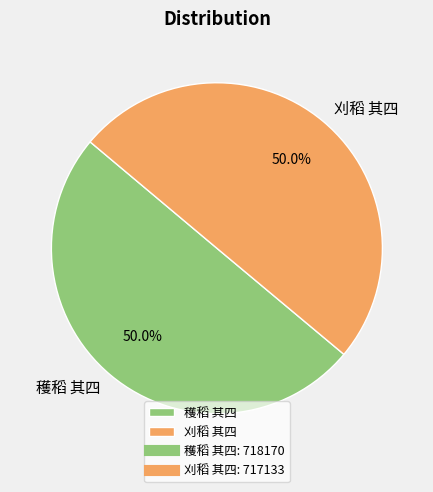

Count the number of slices in the pie.

2